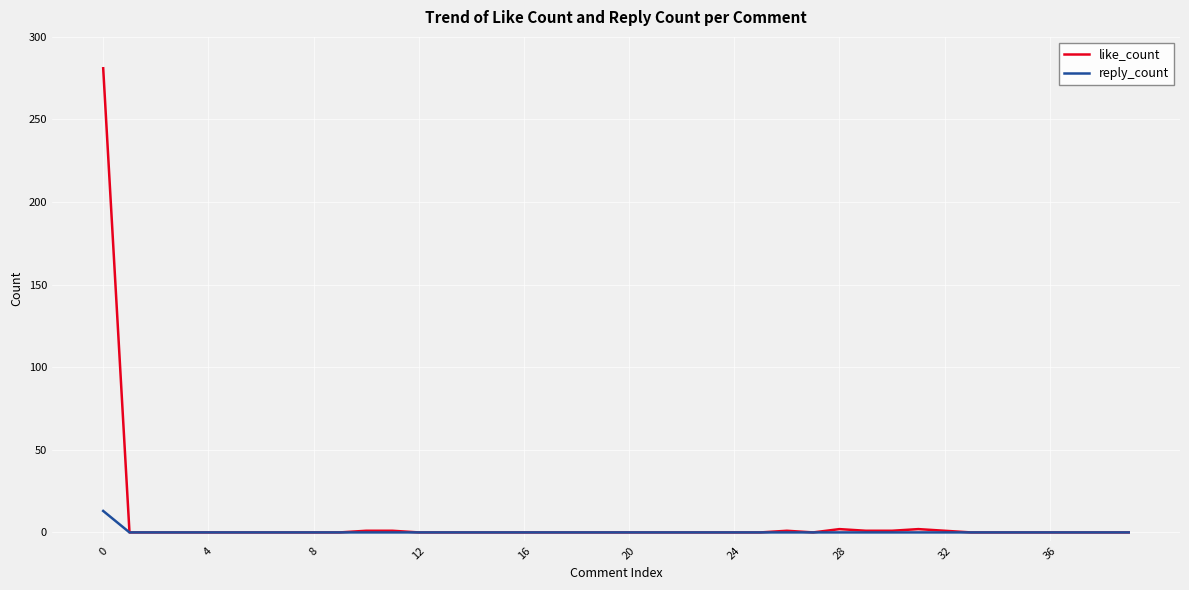

Which series has the widest spread of values?

like_count